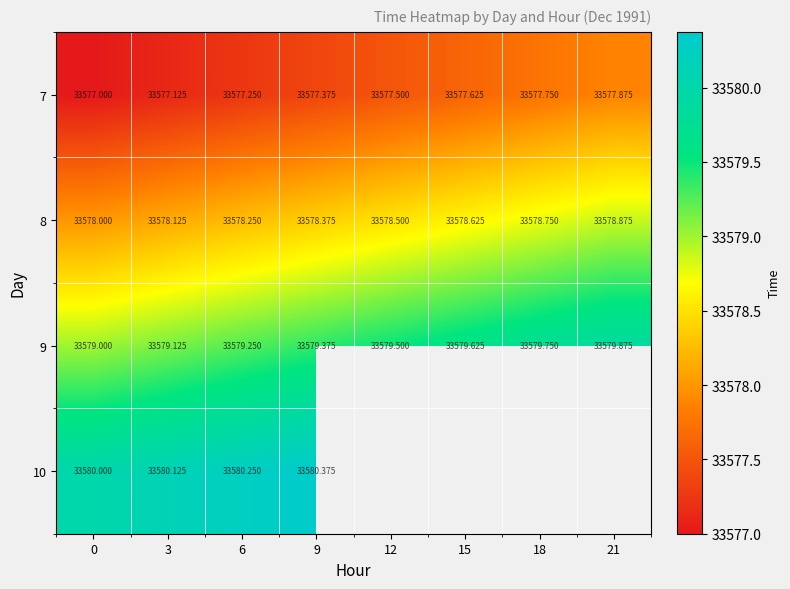

What value does the 7 series have at 0?

33577.0